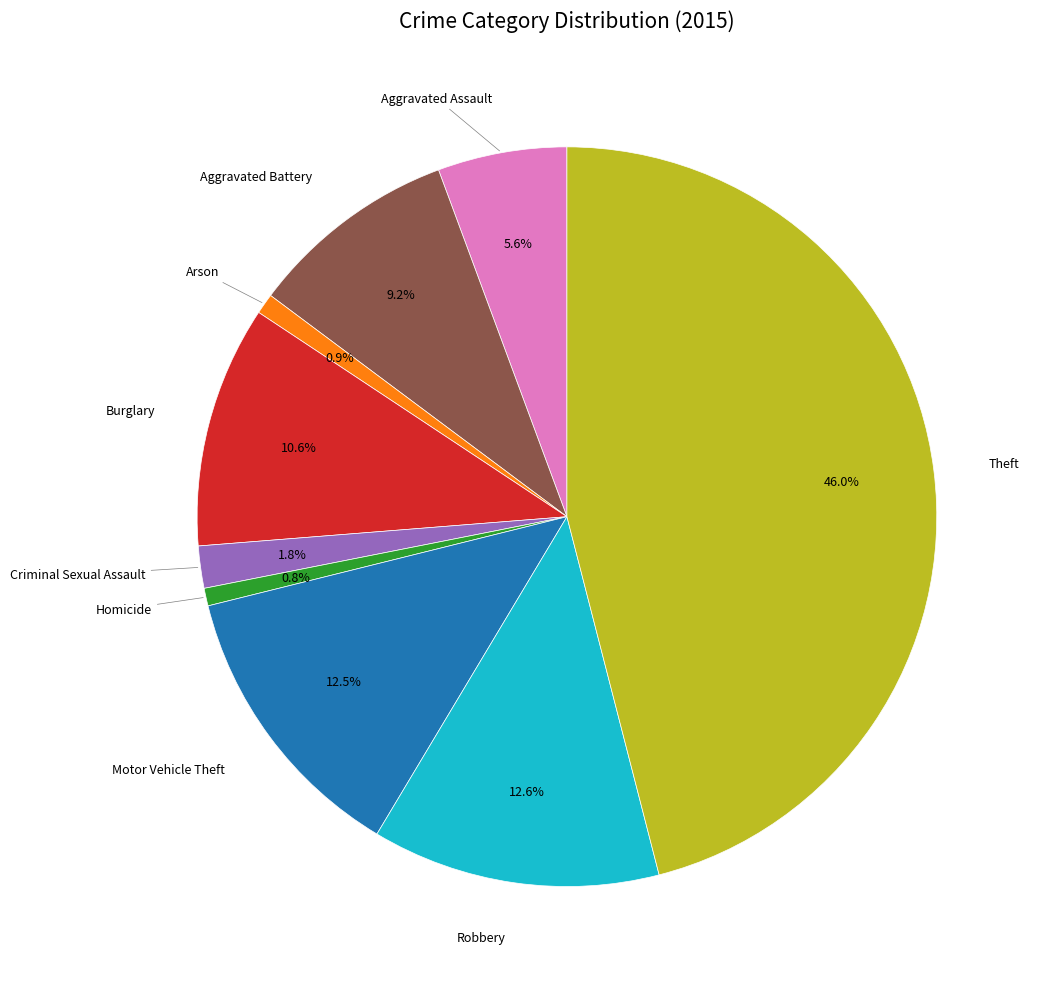

How many segments does this pie chart have?

9